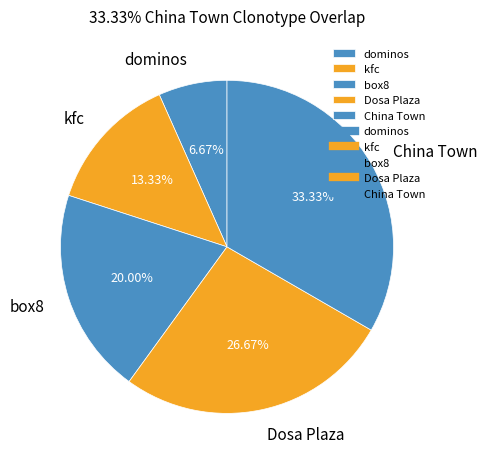

Rank the categories by value from highest to lowest.

China Town, Dosa Plaza, box8, kfc, dominos